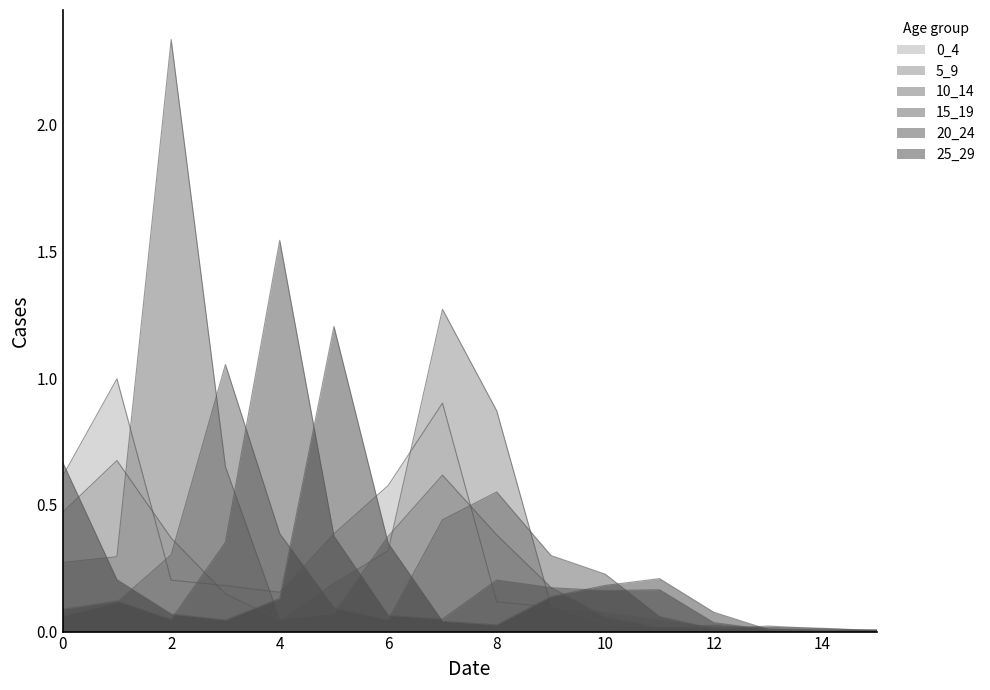

What is the difference between the 0_4 values at 4 and 13?

0.1